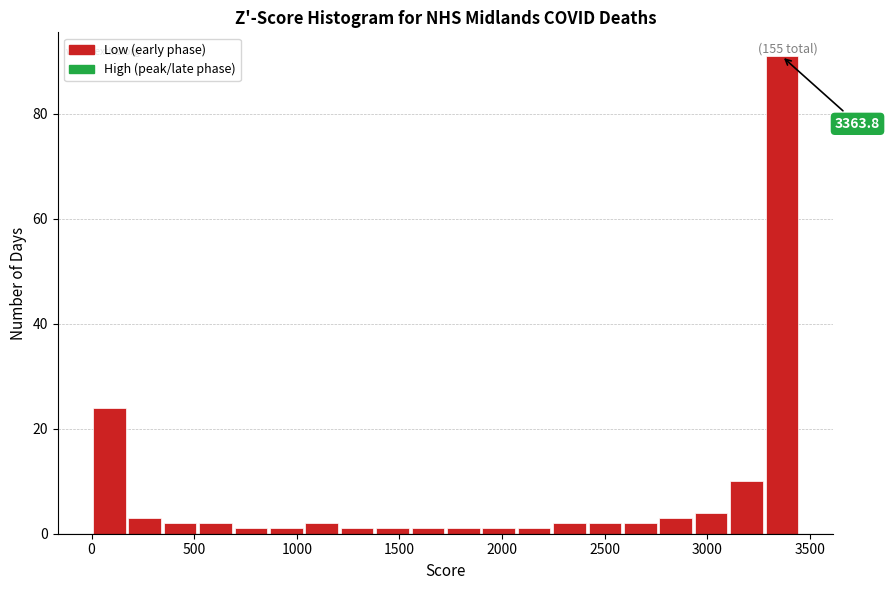

Read against the x-axis, roughly where is the centre of the tallest bar?

3350